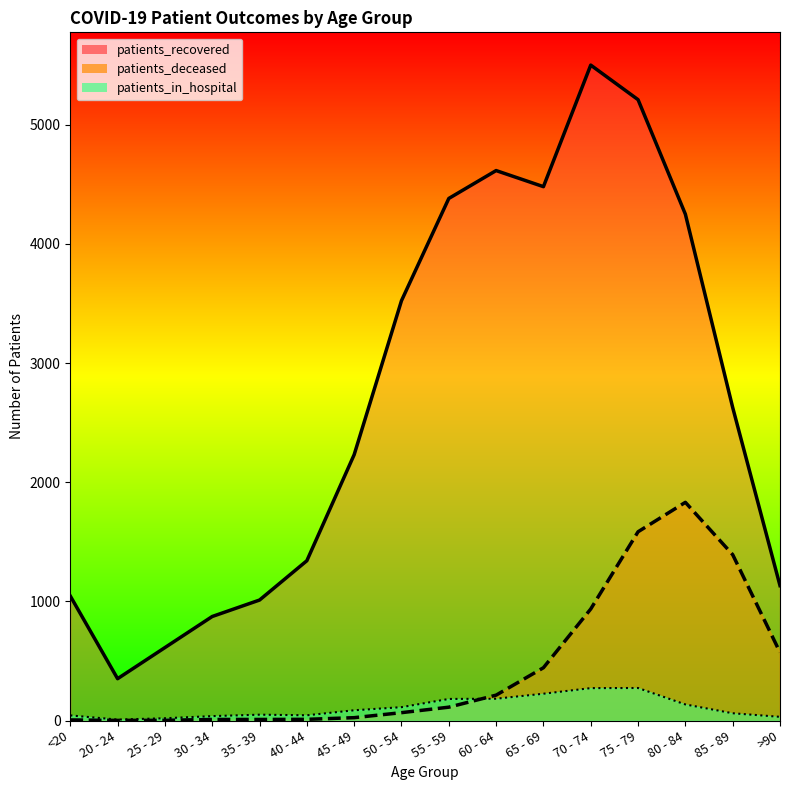

At which category does patients_in_hospital reach its first local valley?

20 - 24